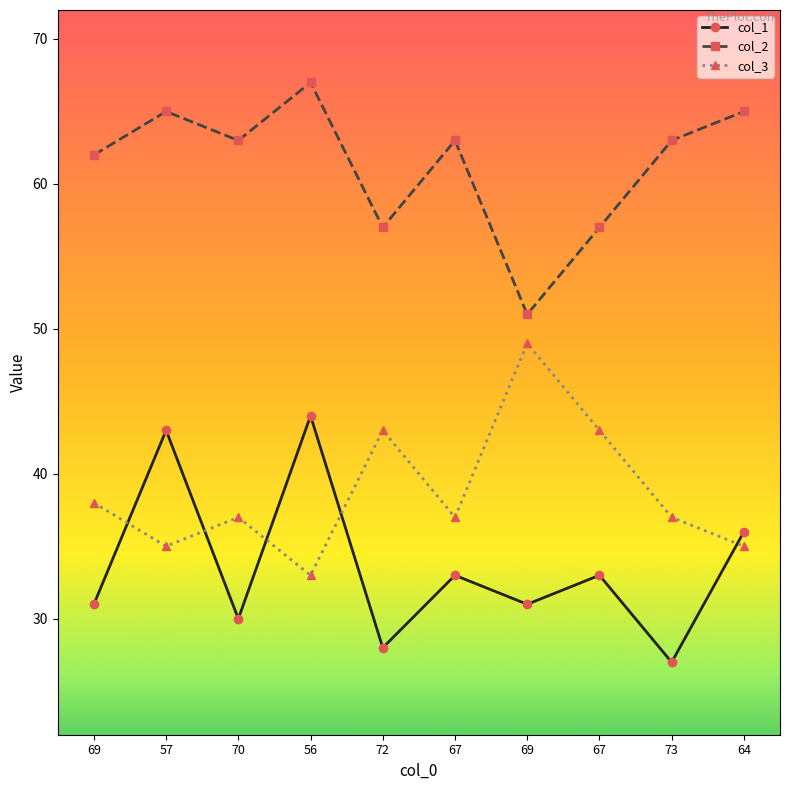

Reading left to right, extract all data points from this chart.

col_1: 69=31	57=43	70=30	56=44	72=28	67=33	69=31	67=33	73=27	64=36
col_2: 69=62	57=65	70=63	56=67	72=57	67=63	69=51	67=57	73=63	64=65
col_3: 69=38	57=35	70=37	56=33	72=43	67=37	69=49	67=43	73=37	64=35